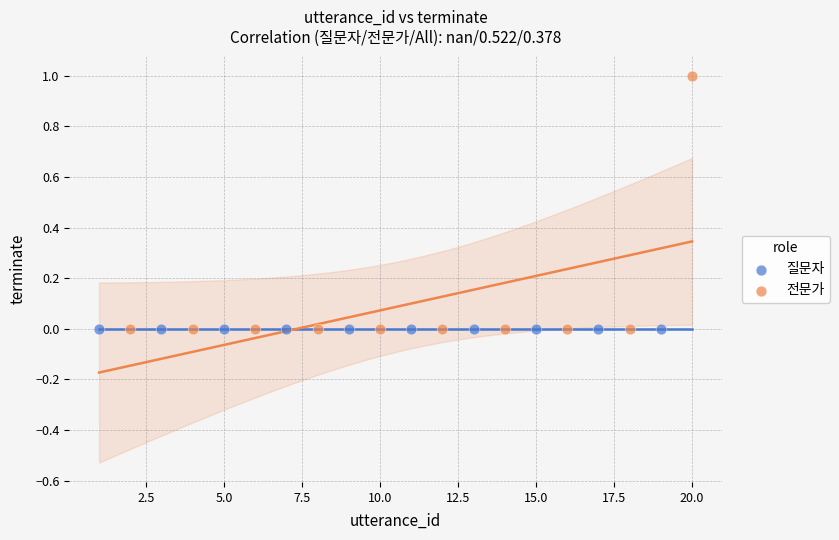

Which series contains the highest Y value?

전문가